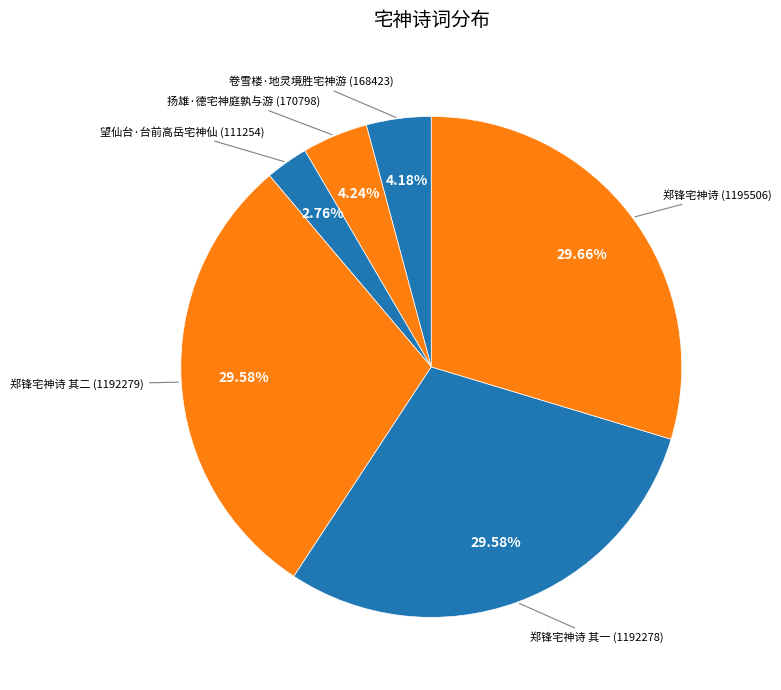

Is 望仙台·台前高岳宅神仙 the majority of the pie?

No